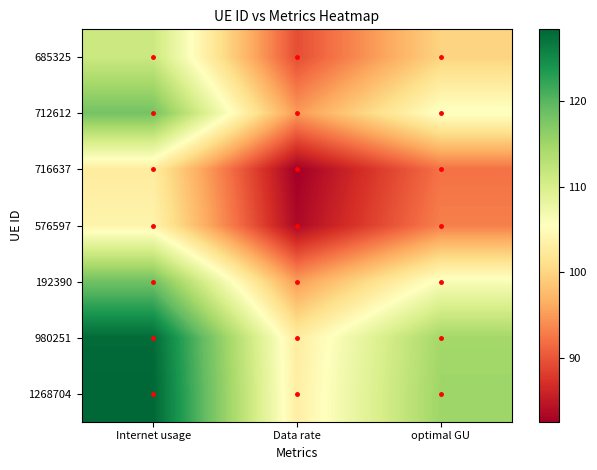

Between optimal GU and Data rate, which is larger?

optimal GU